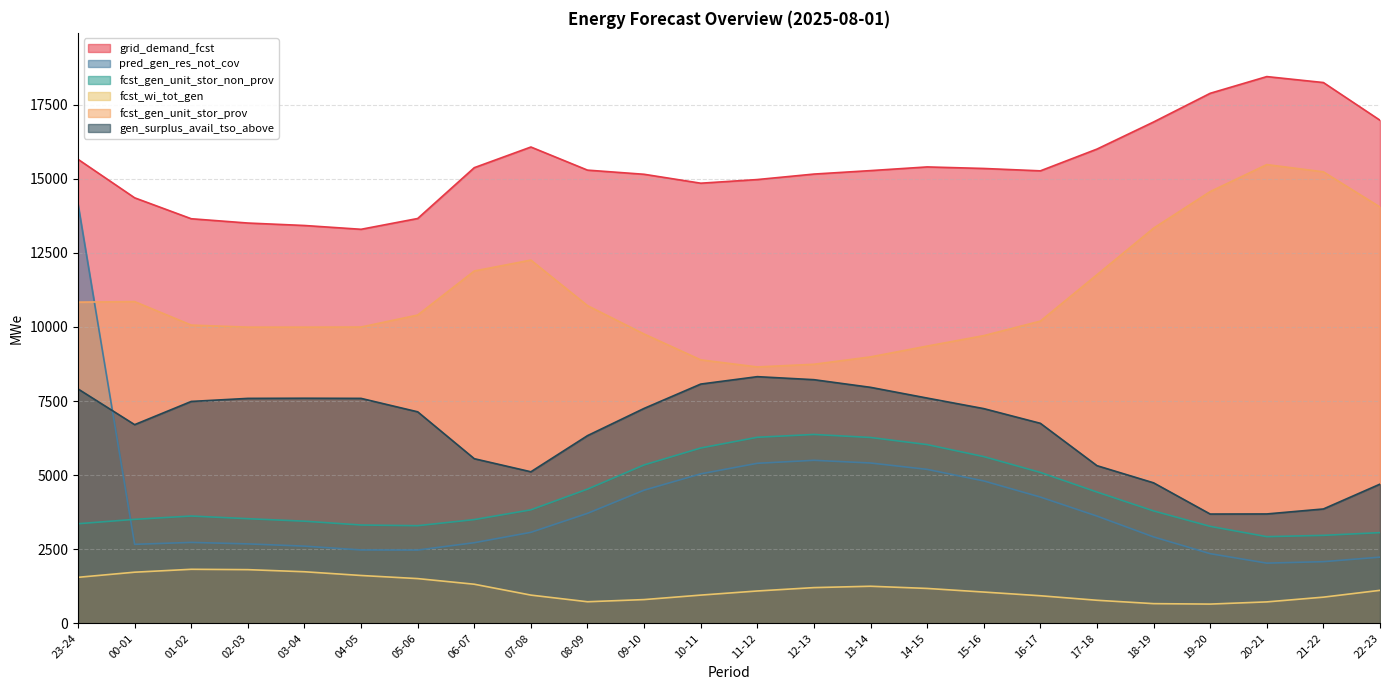

How many interior local peaks does the fcst_gen_unit_stor_non_prov series have?

2